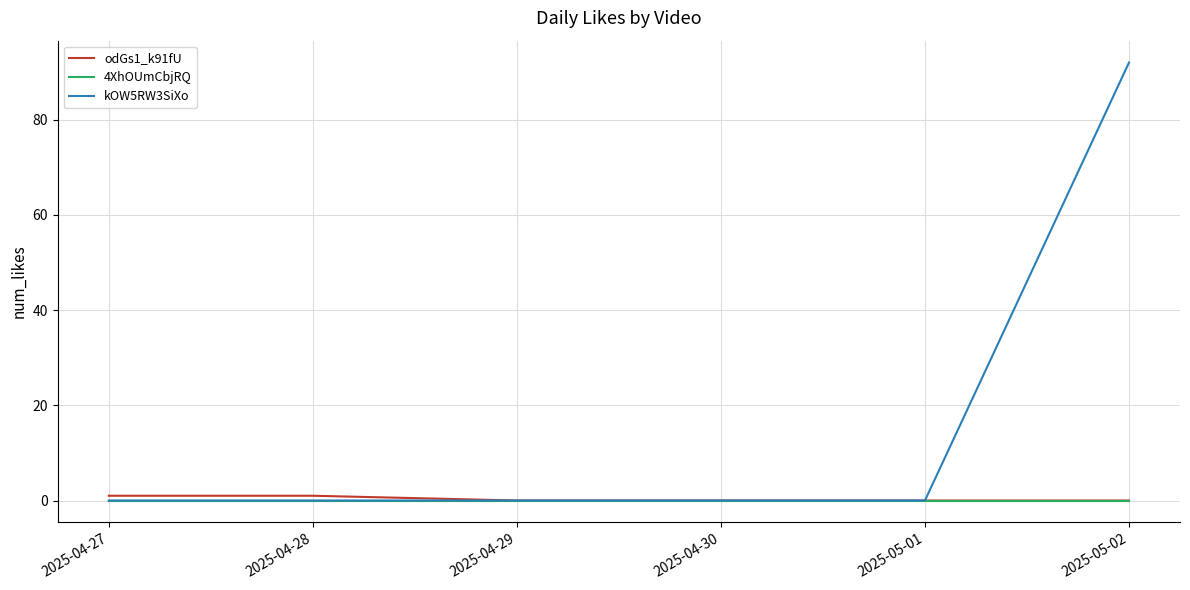

Reading right to left, what are all the values shown in this chart?

odGs1_k91fU: 2025-05-02=0	2025-05-01=0	2025-04-30=0	2025-04-29=0	2025-04-28=1	2025-04-27=1
4XhOUmCbjRQ: 2025-05-02=0	2025-05-01=0	2025-04-30=0	2025-04-29=0	2025-04-28=0	2025-04-27=0
kOW5RW3SiXo: 2025-05-02=92	2025-05-01=0	2025-04-30=0	2025-04-29=0	2025-04-28=0	2025-04-27=0